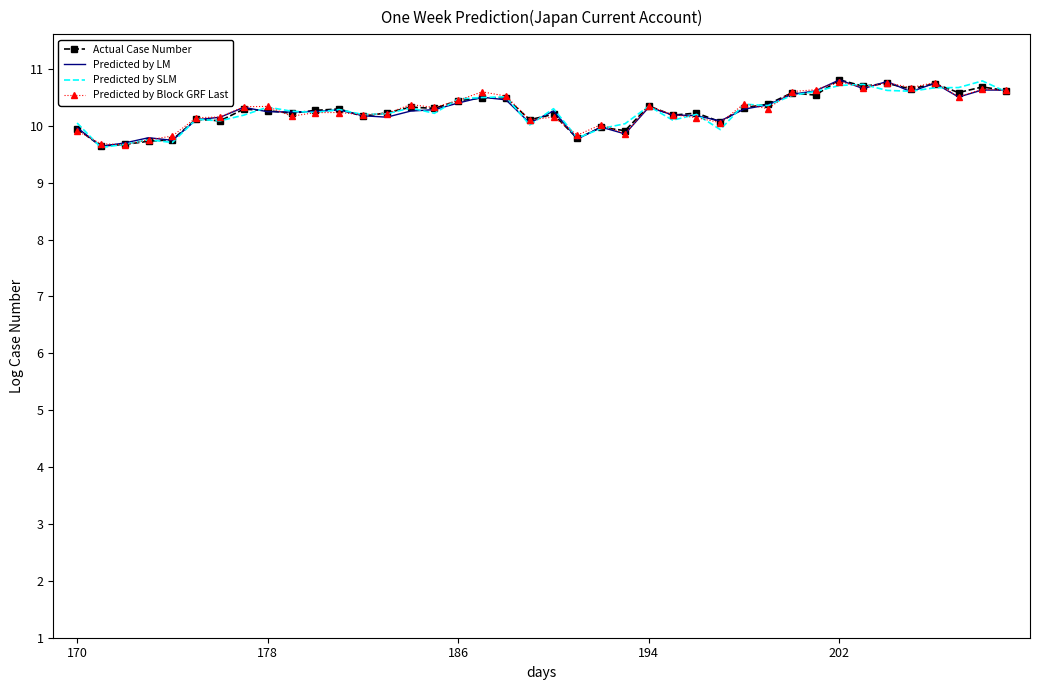

Rank the series by their average value, from lowest to highest.

Predicted by LM, Predicted by SLM, Actual Case Number, Predicted by Block GRF Last